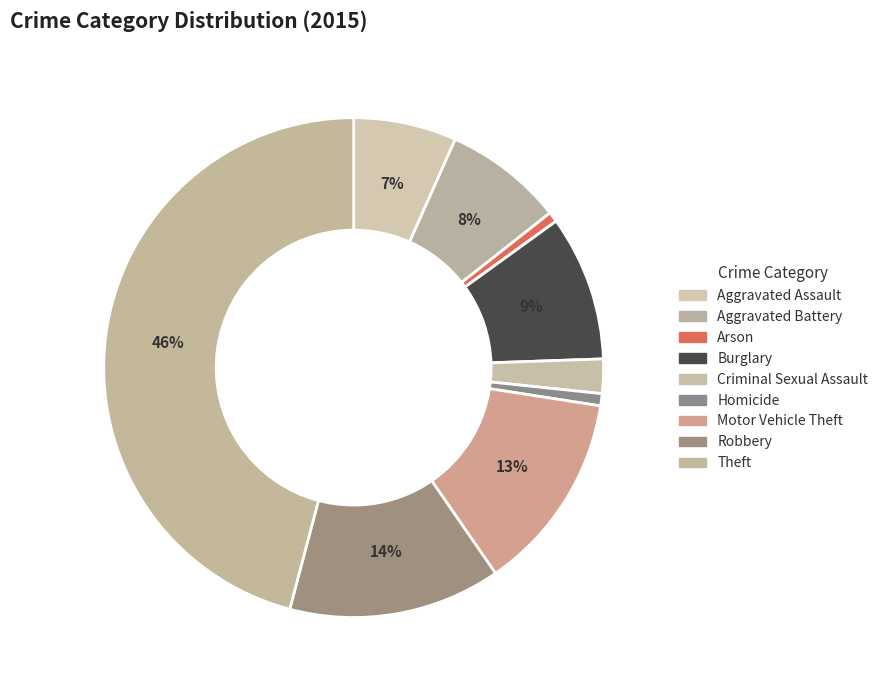

How many segments does this pie chart have?

9